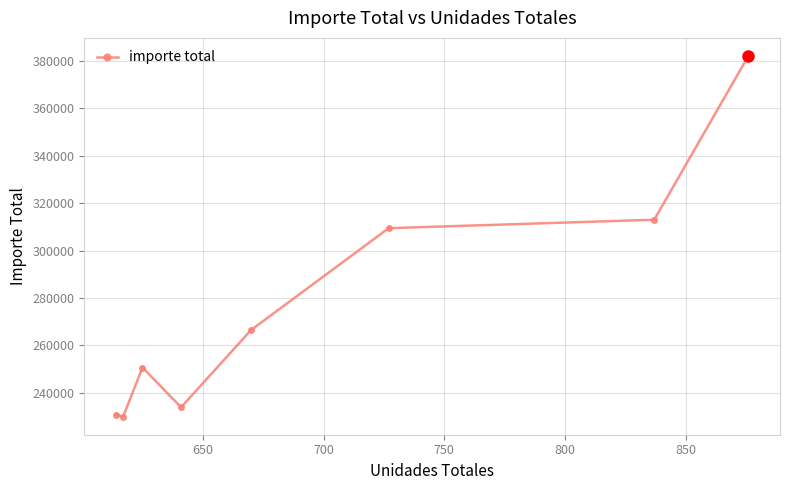

How many interior local peaks (higher than both neighbors) does the data have?

1